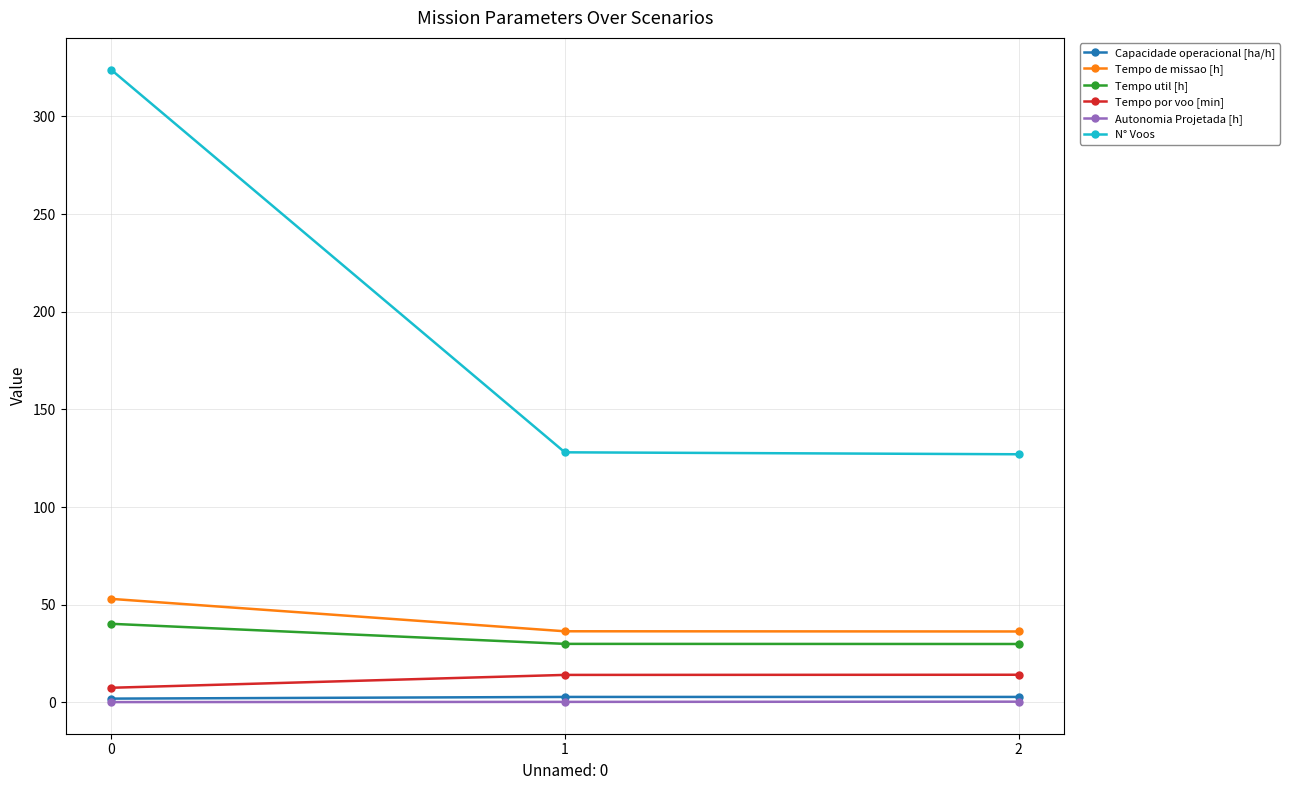

What value does the Tempo util [h] series have at 0?

40.2